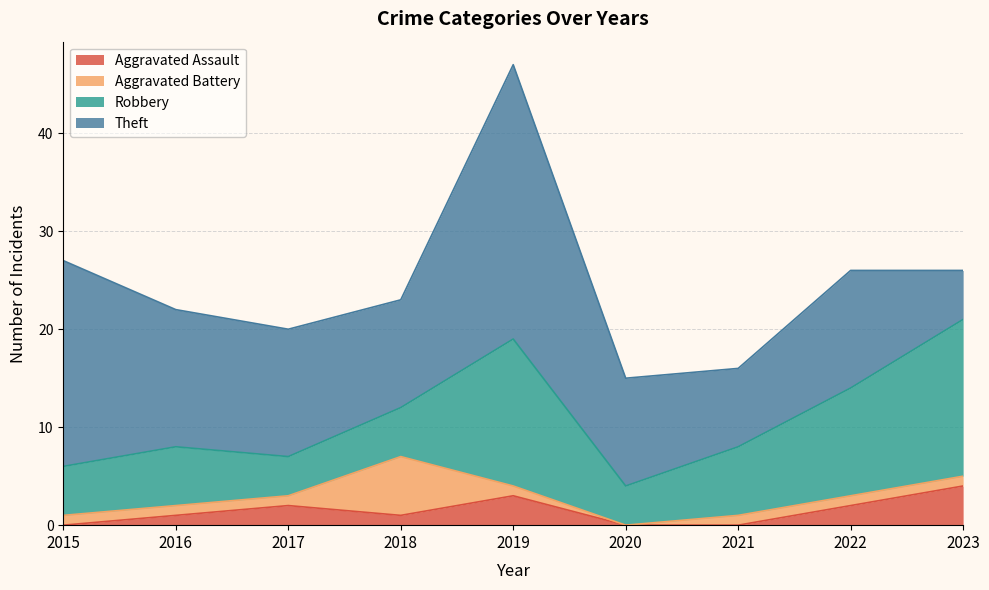

Between which two adjacent categories do Aggravated Battery and Aggravated Assault first intersect?

2017 and 2018